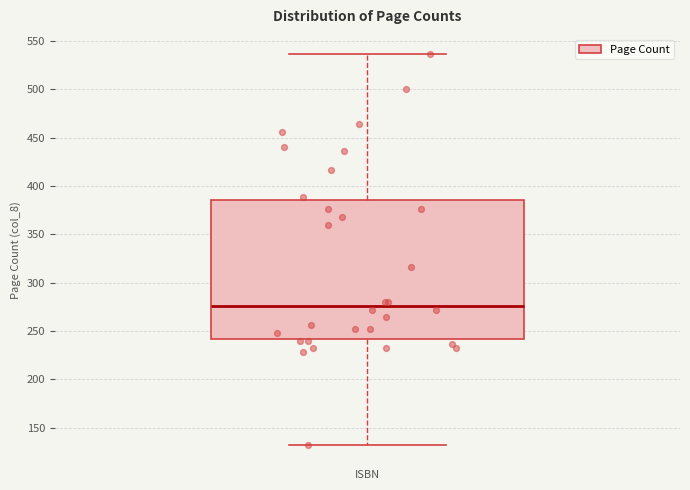

Where is the lower edge of the box on the y-axis? The values are not printed on the chart, so give them approximately, as read against the axis.

240